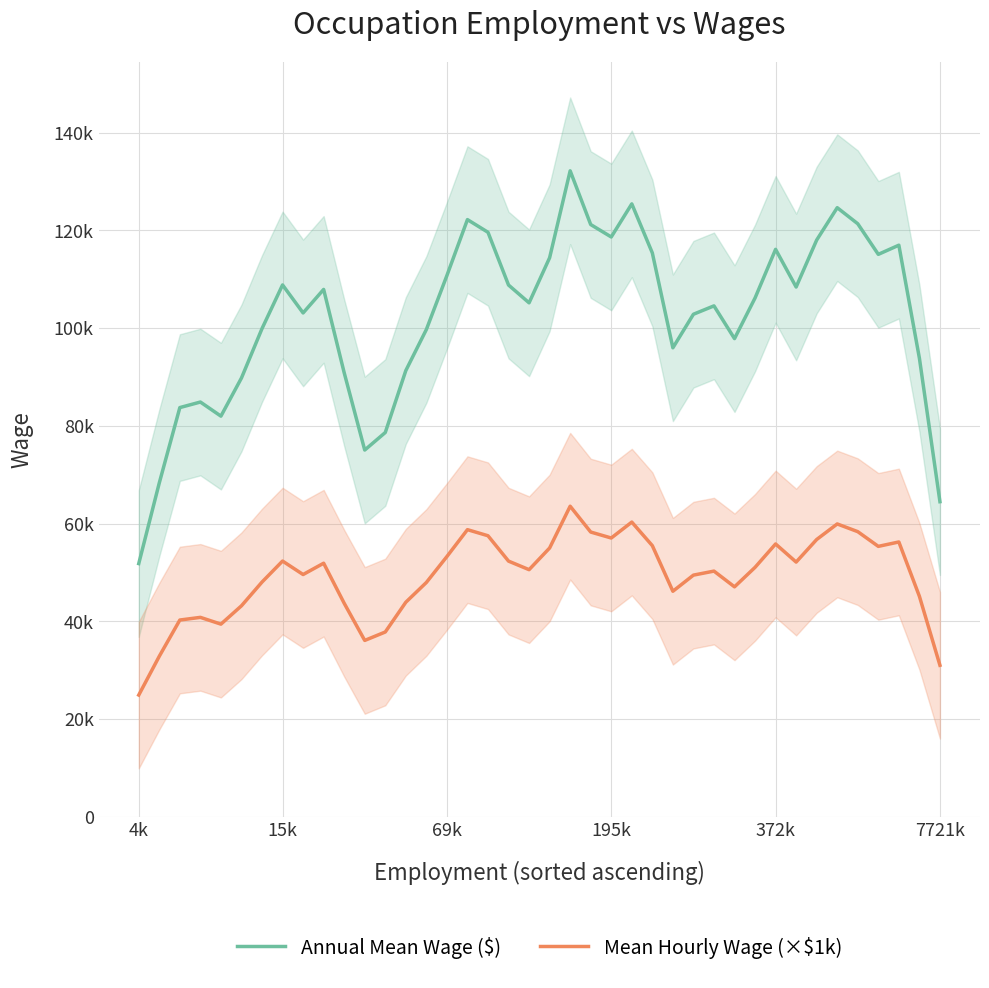

At which label does Mean Hourly Wage (×$1k) reach its peak?

21